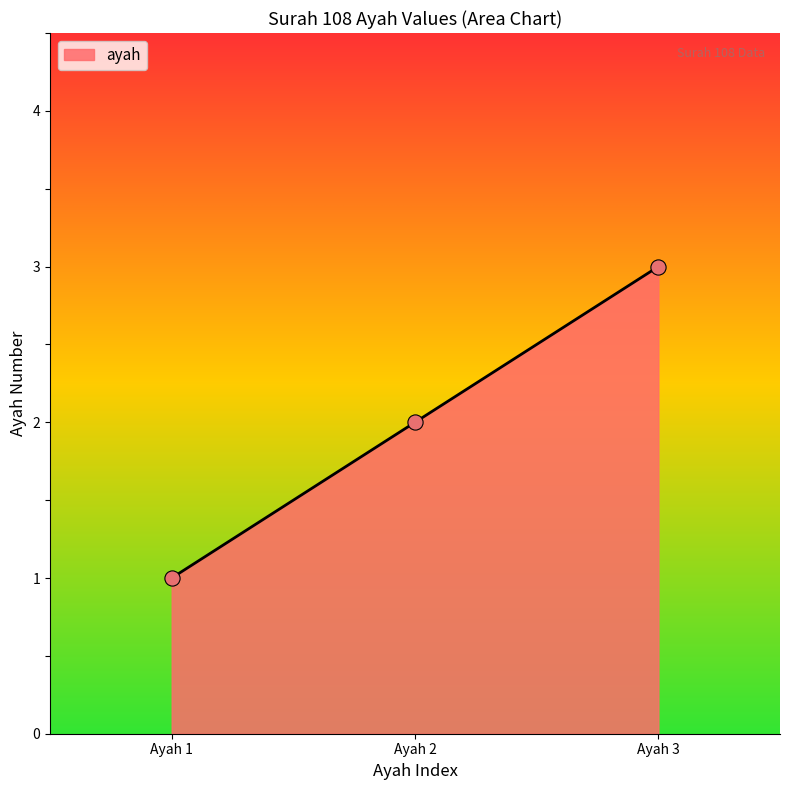

What is the ratio of the value at Ayah 2 to the value at Ayah 1?

2.0